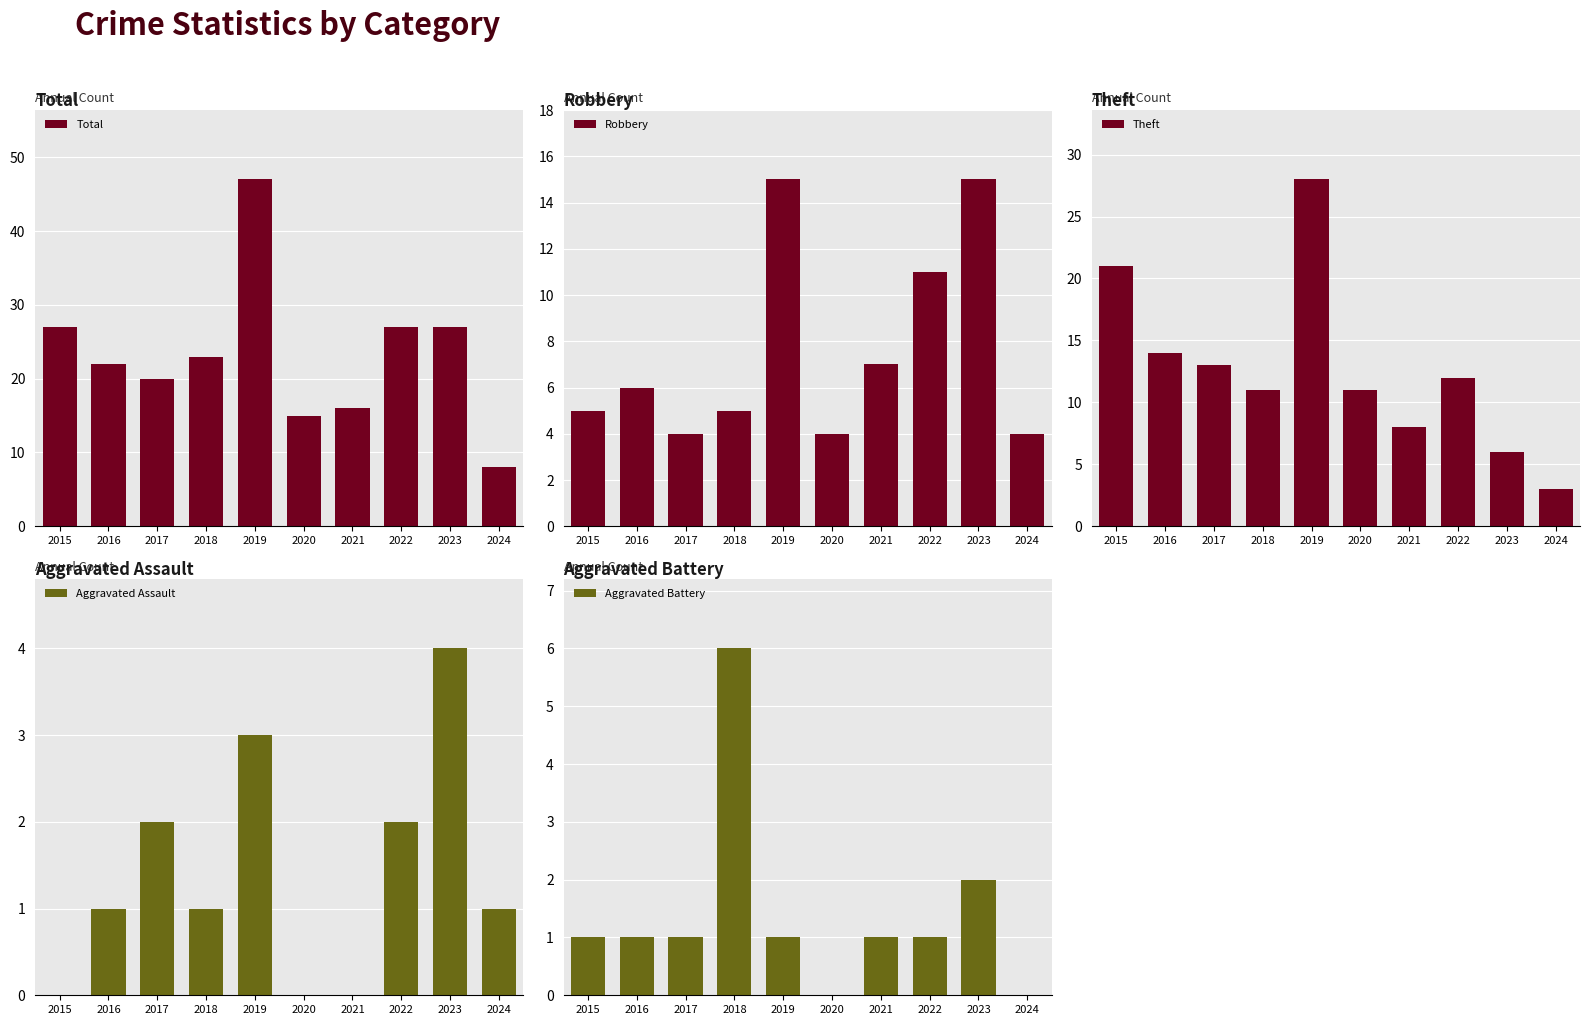

Does the chart contain stacked bars?

No